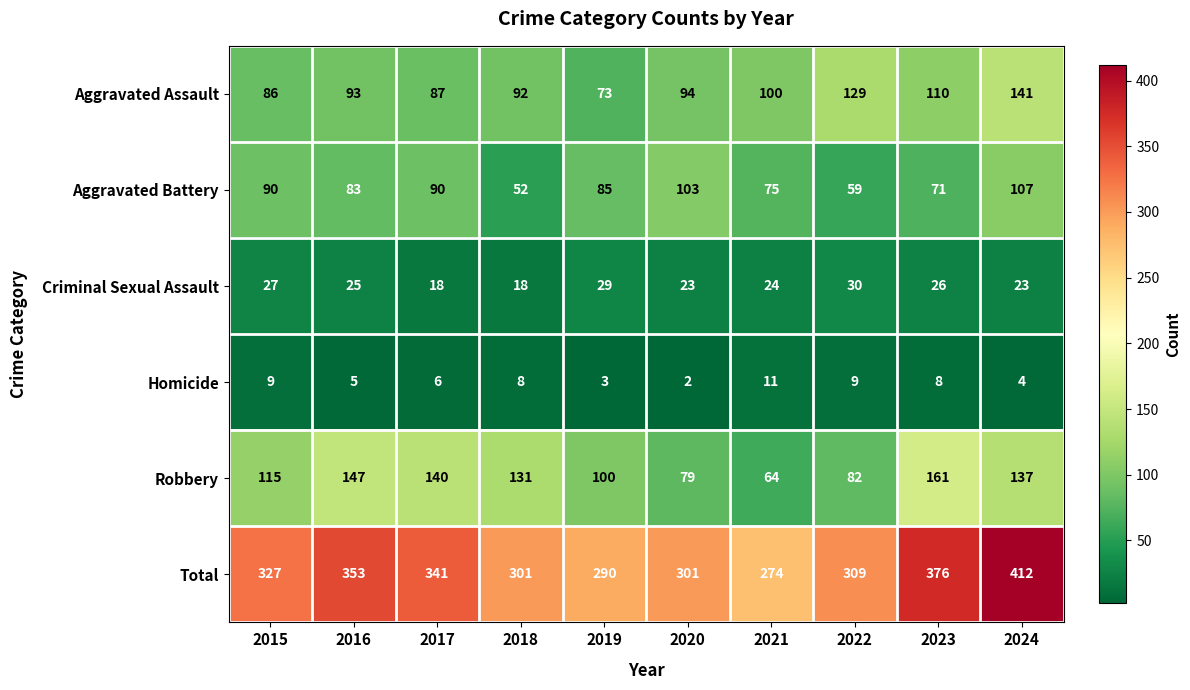

At which category is the sum across all series the highest?

2024